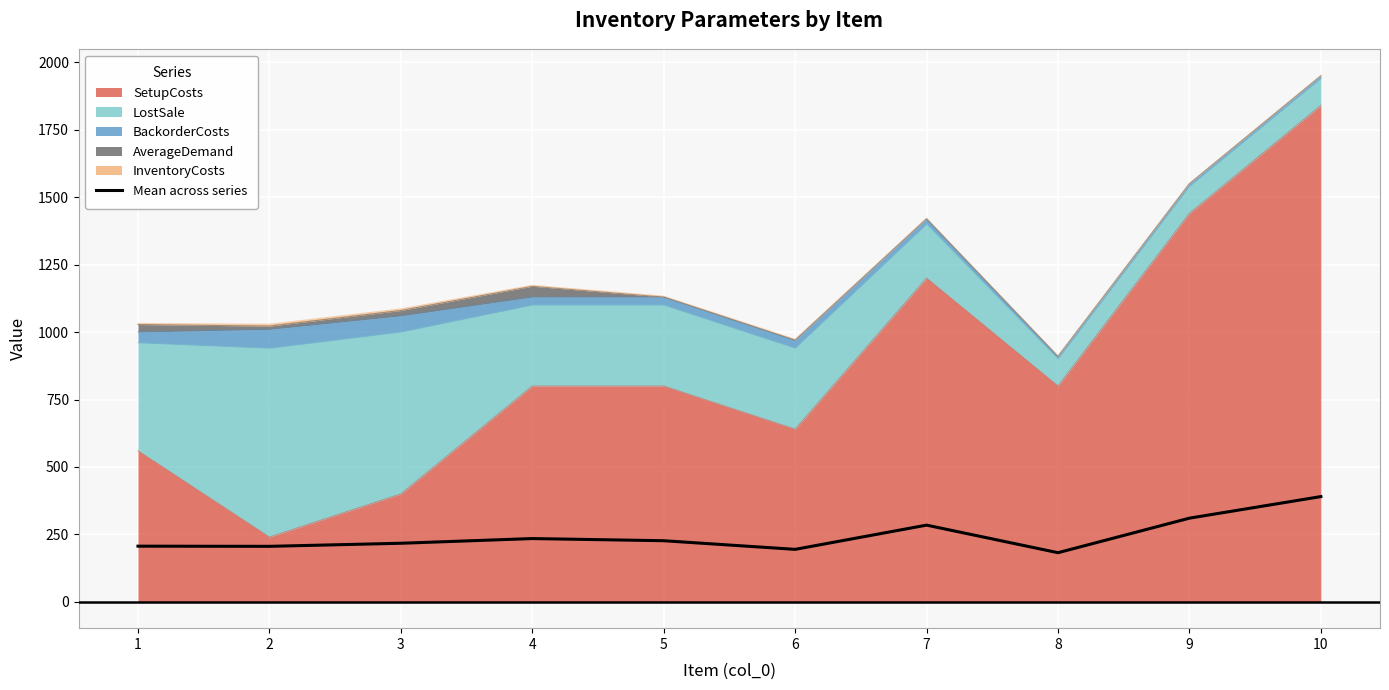

What is the average value?

245.2